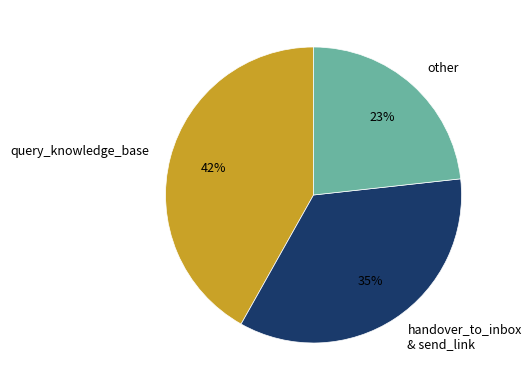

Count the number of slices in the pie.

3